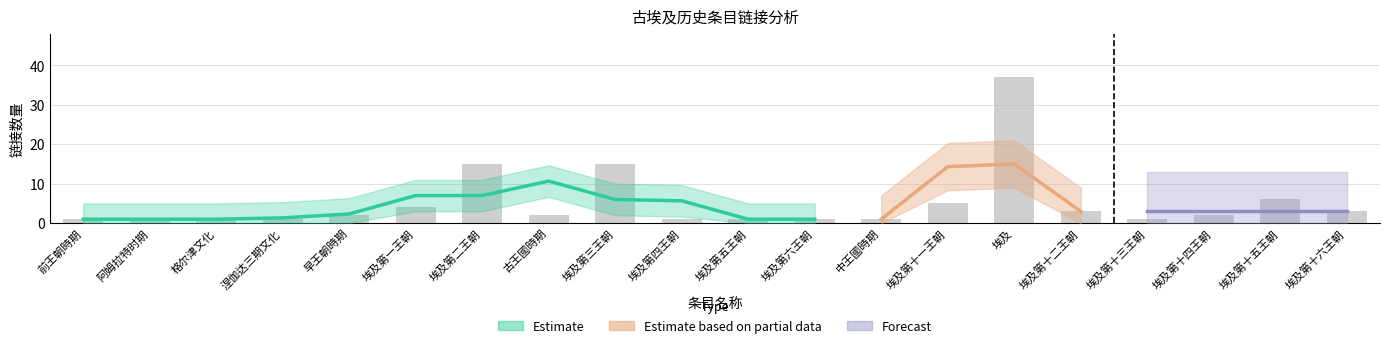

The value of link_count at 埃及第十三王朝 is 1. True or false?

True